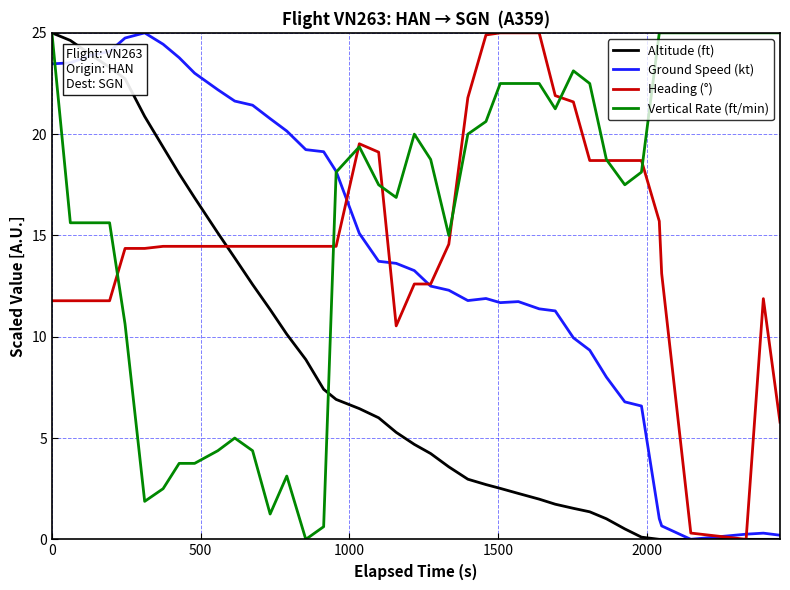

What is the difference between the second highest and second lowest values in the Ground Speed (kt) series?

24.5